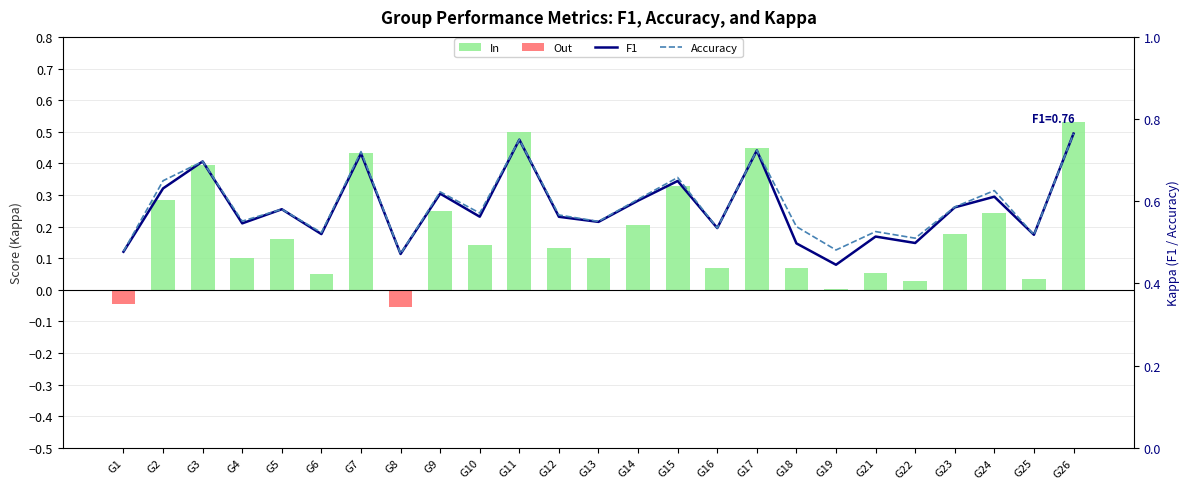

Read the In value at G18.

0.1